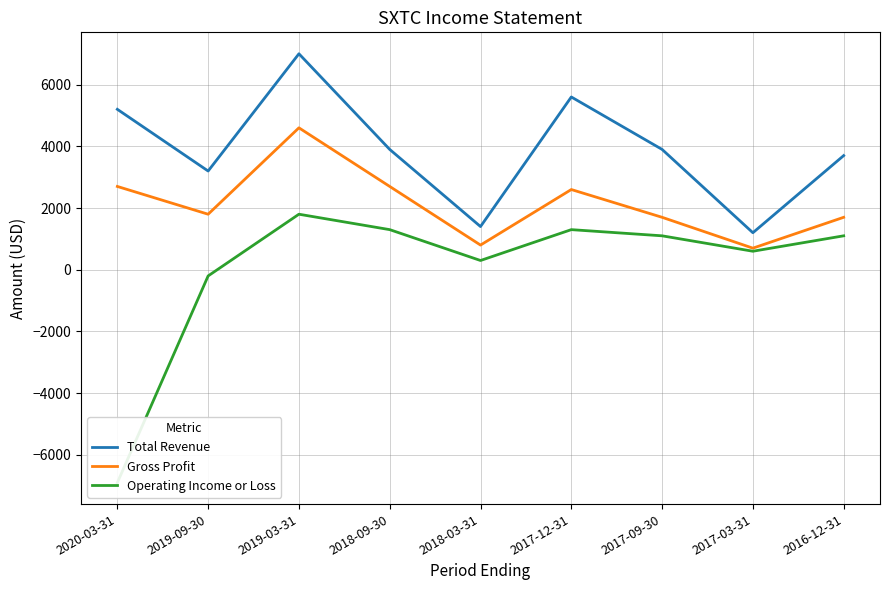

What is the total value across all series at 2018-09-30?

7900